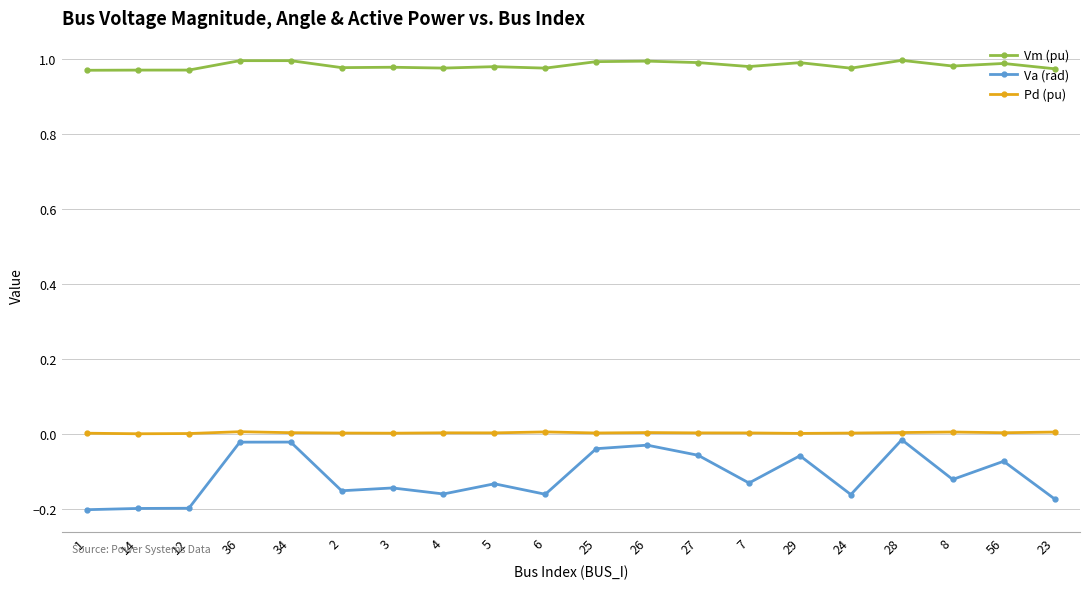

What is the label of the 15th point from the left?

29